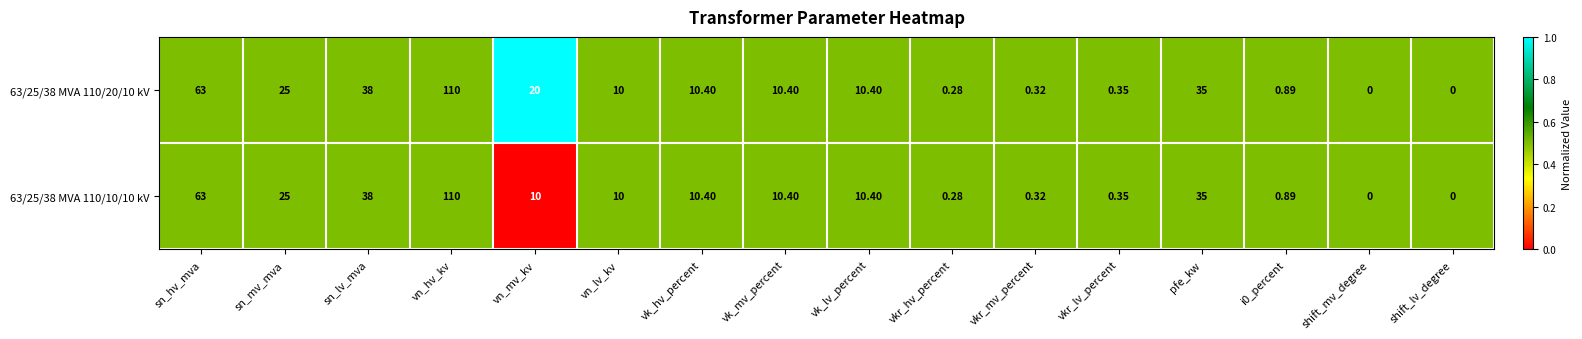

What is the greatest value displayed?

110.0